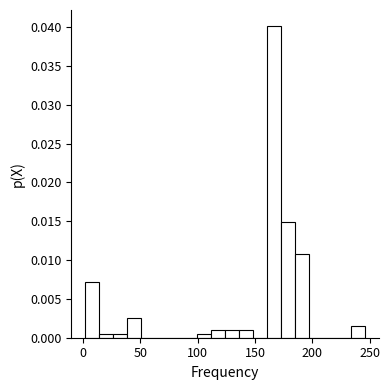

Around what value on the x-axis is the tallest bar? Give the approximate position of its centre, as read against the axis.

165